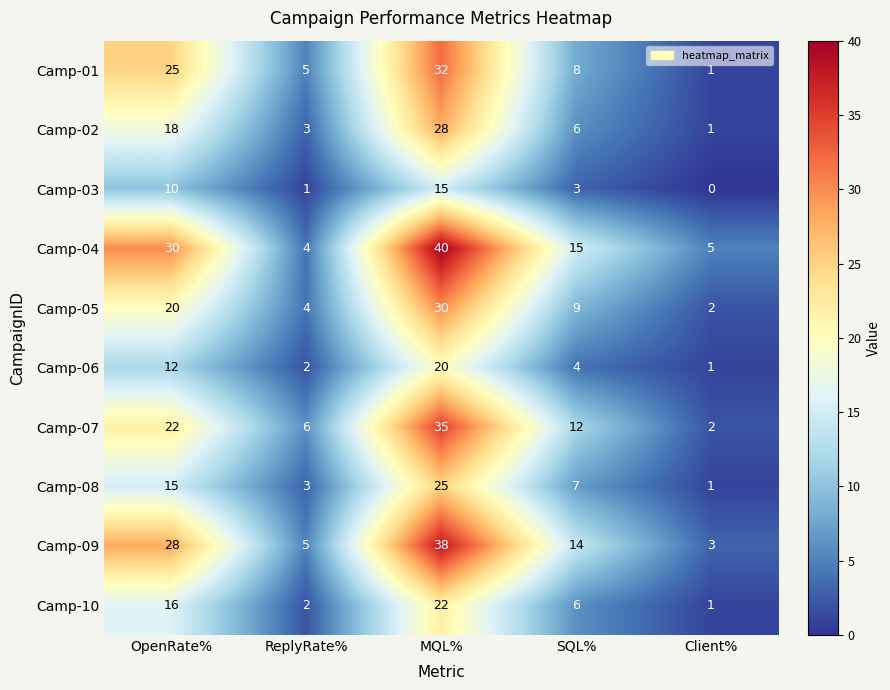

Is it true that Camp-03 equals 10 at OpenRate%?

True